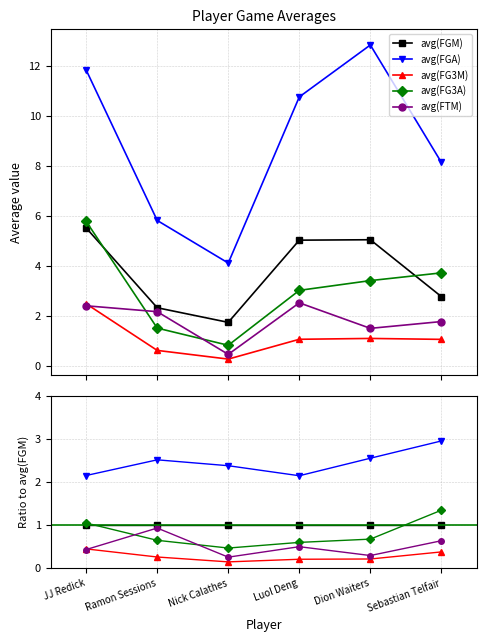

At which label is avg(FG3A) closest to 0?

Nick Calathes